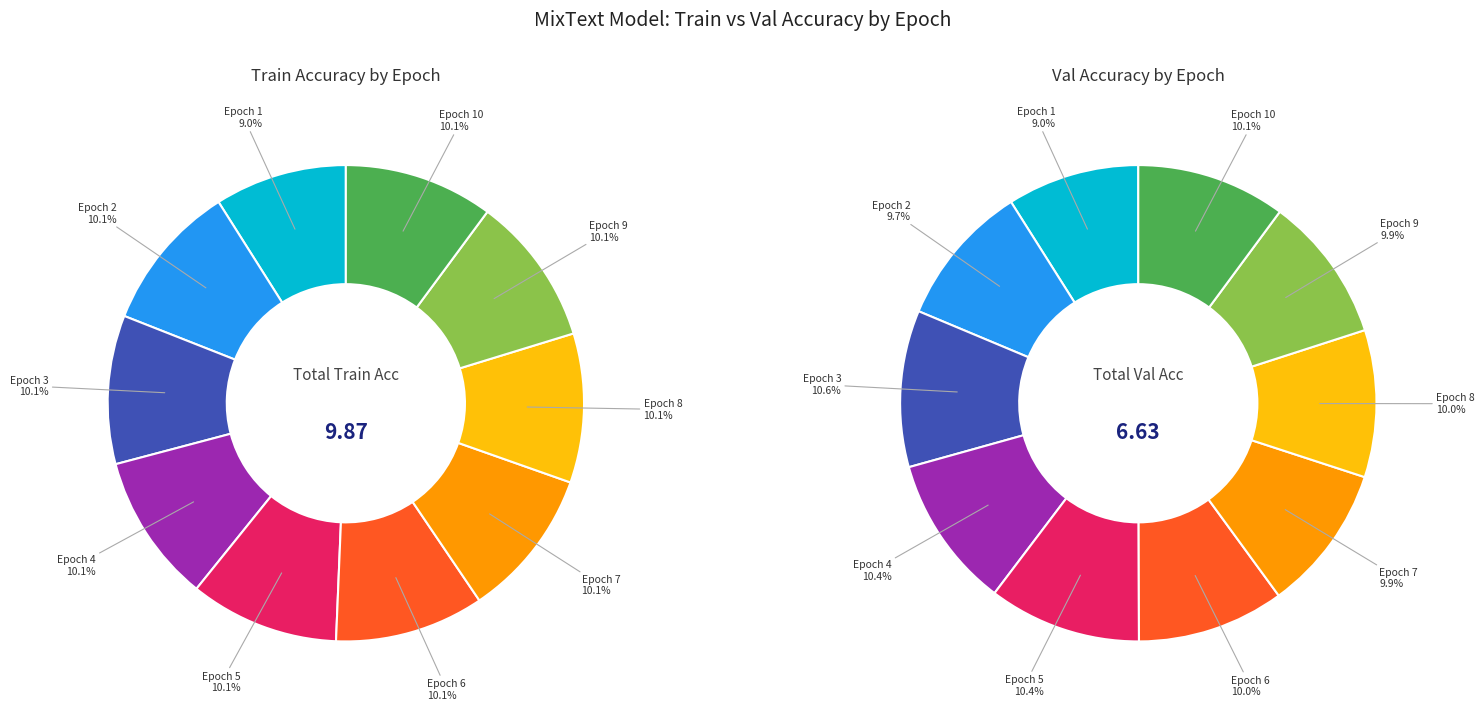

Is it true that Epoch 8 is 10% of the pie?

True